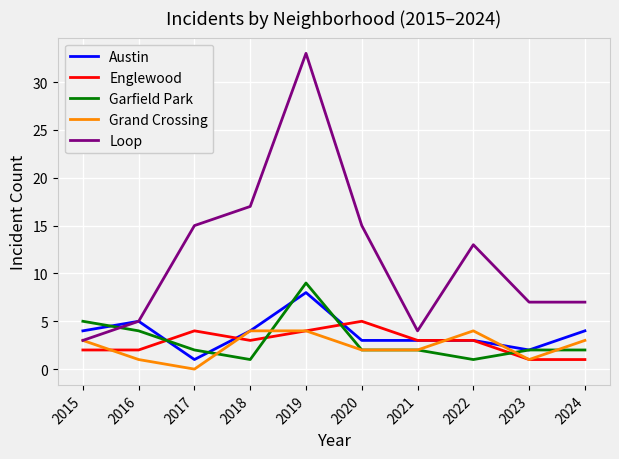

What is the total value across all series at 2023?

13